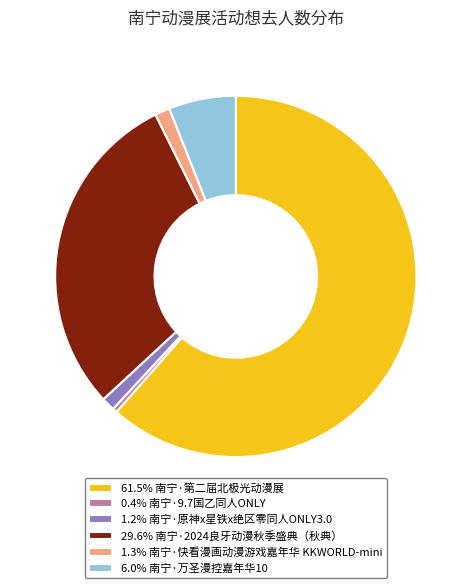

Is there a majority slice in this chart?

Yes